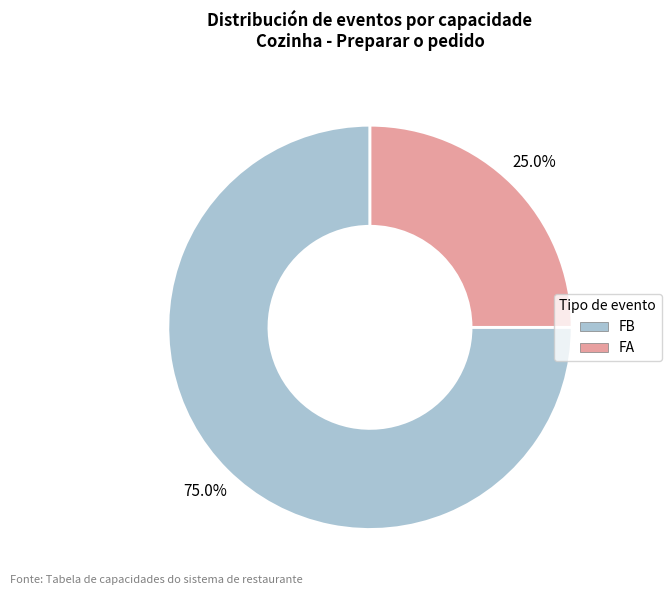

Which has a higher value, FA or FB?

FB